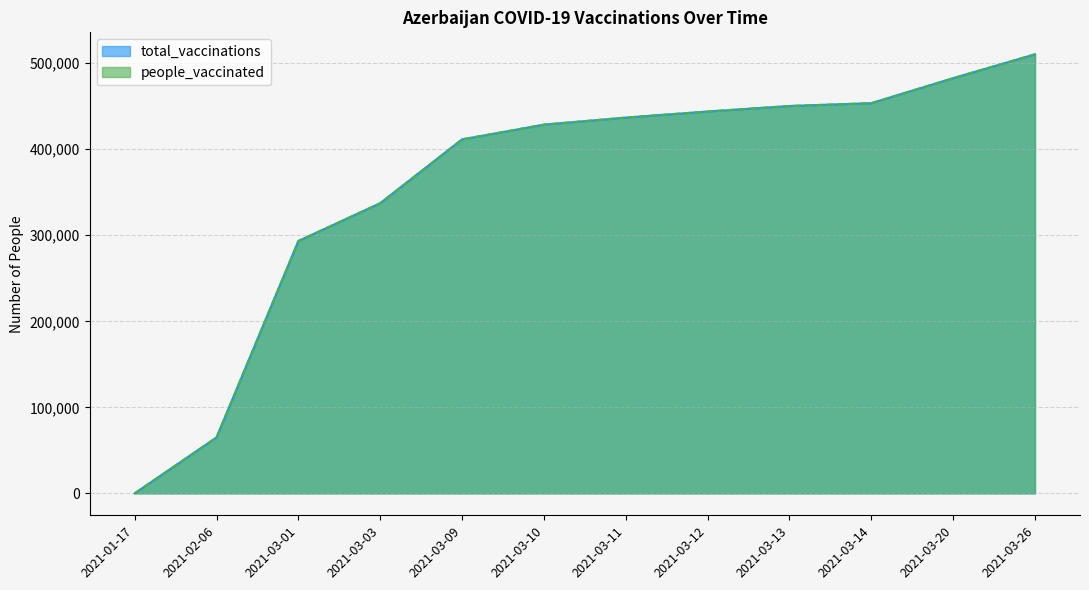

True or false: total_vaccinations has a value of 731865 at 2021-03-14.

False